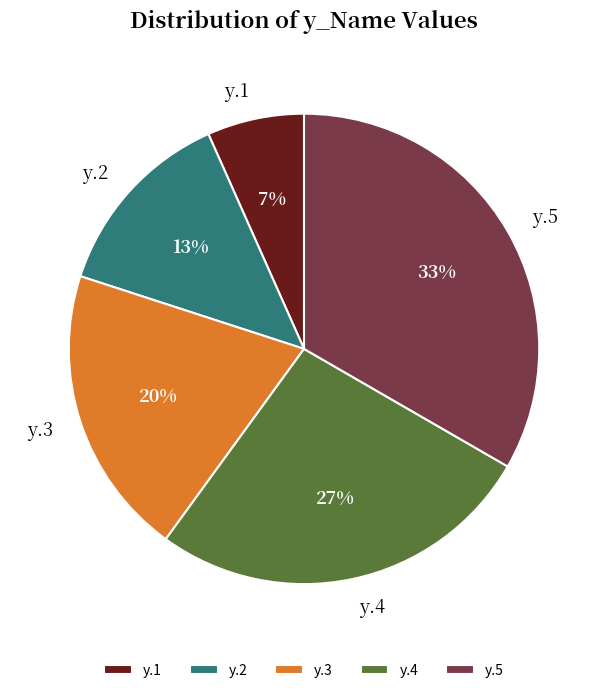

The y.4 slice represents 27% of the pie. True or false?

True